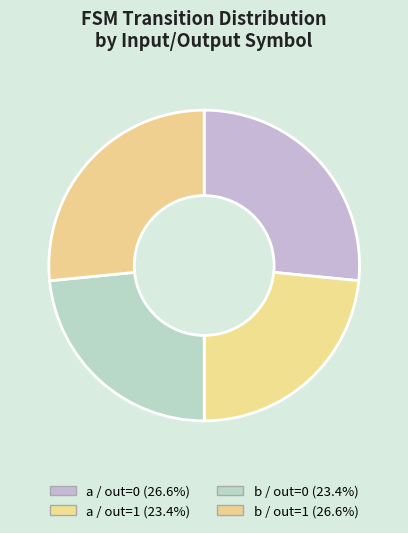

Rank the categories by value from lowest to highest.

input_symbol=a, output=1, input_symbol=b, output=0, input_symbol=a, output=0, input_symbol=b, output=1